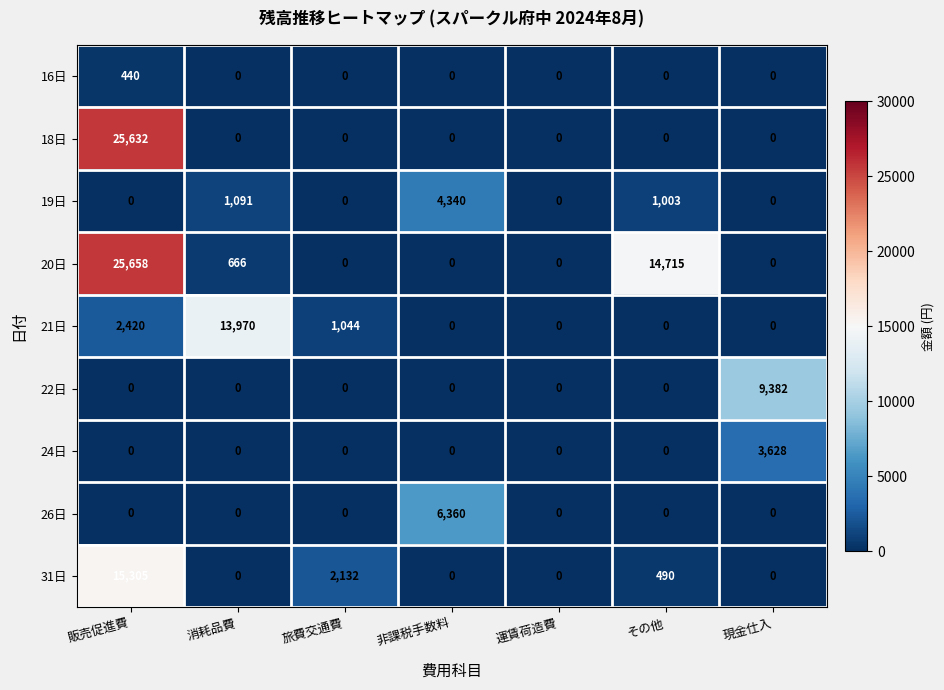

What is the maximum value for 21日?

13970